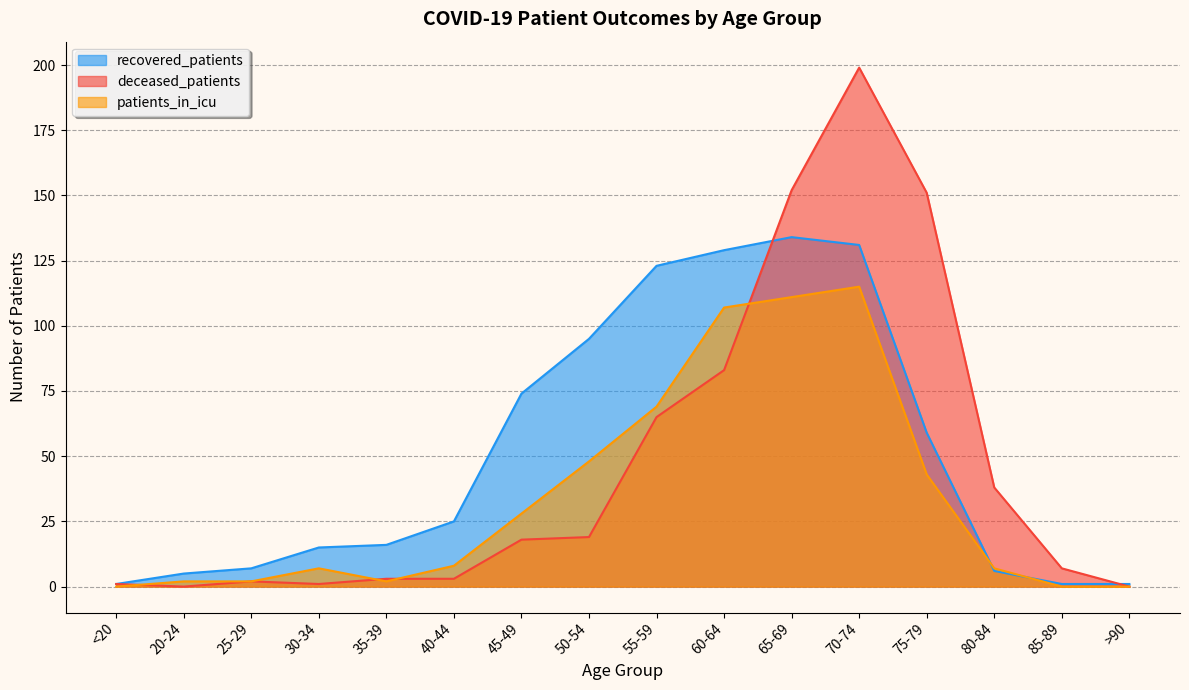

How many interior local peaks does the recovered_patients series have?

1